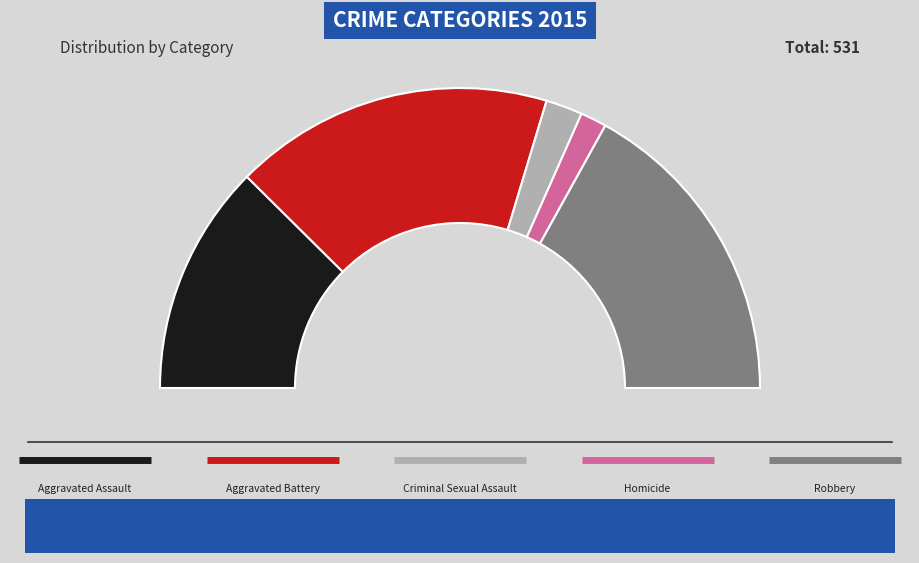

How many segments does this pie chart have?

5